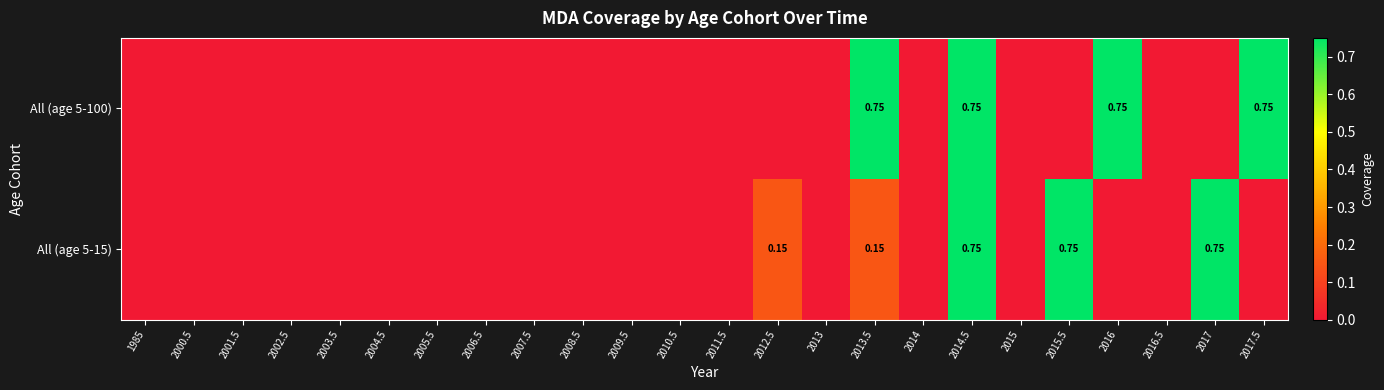

Count the number of categories in the chart.

24